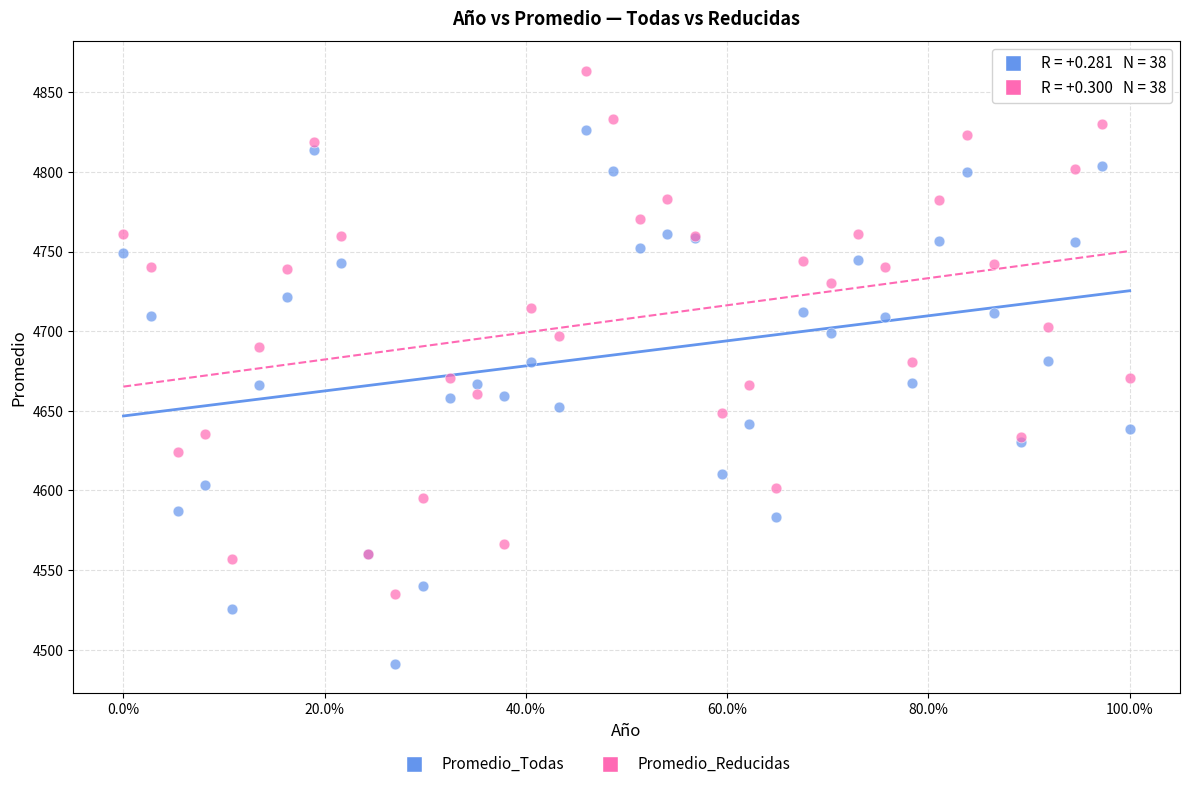

Which series reaches the maximum Y coordinate?

Promedio_Reducidas